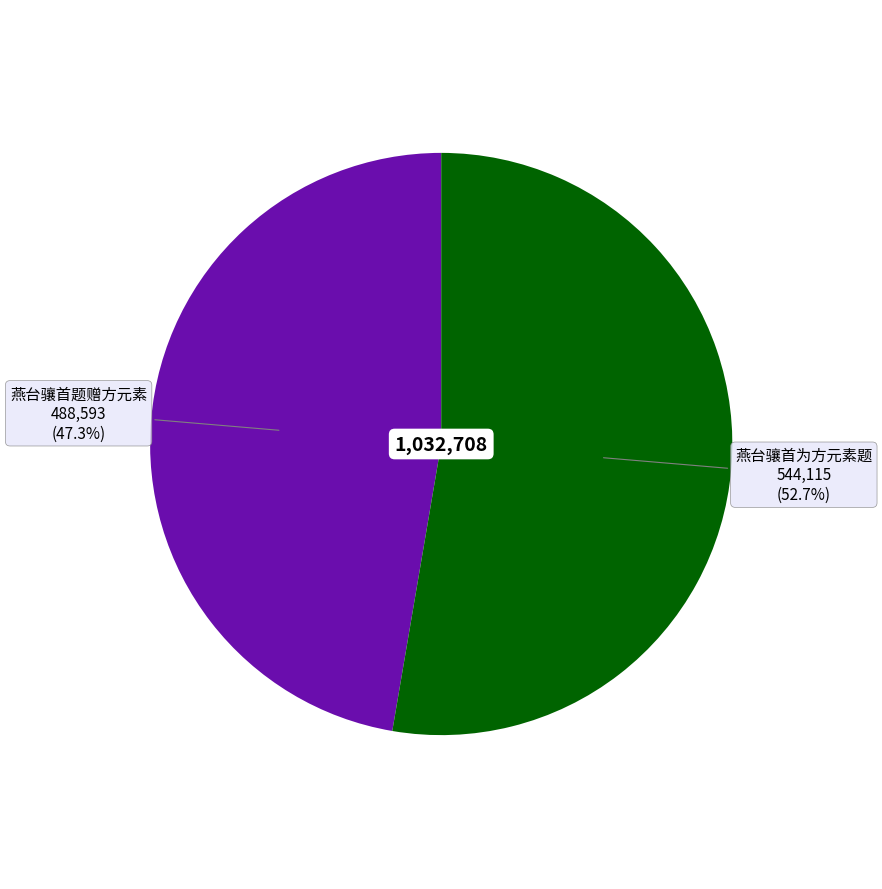

What is the largest slice in the pie chart?

燕台骧首为方元素题